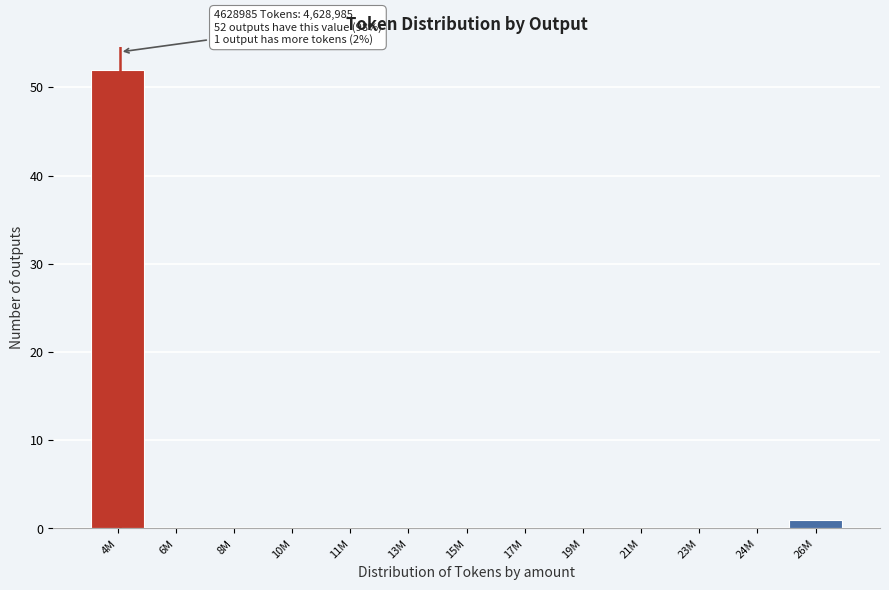

Reading right to left, list all the values displayed in this chart.

26M=1	24M=0	23M=0	21M=0	19M=0	17M=0	15M=0	13M=0	11M=0	10M=0	8M=0	6M=0	4M=52